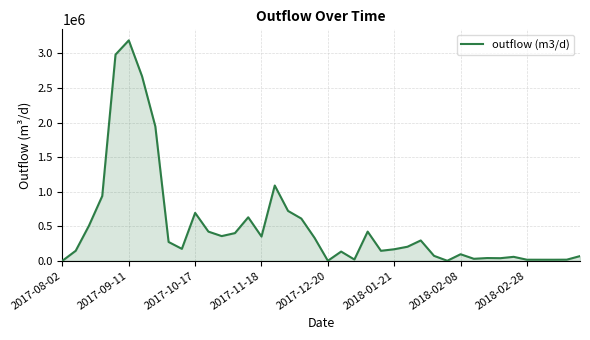

What is the difference between the maximum and minimum values?

3188584.5